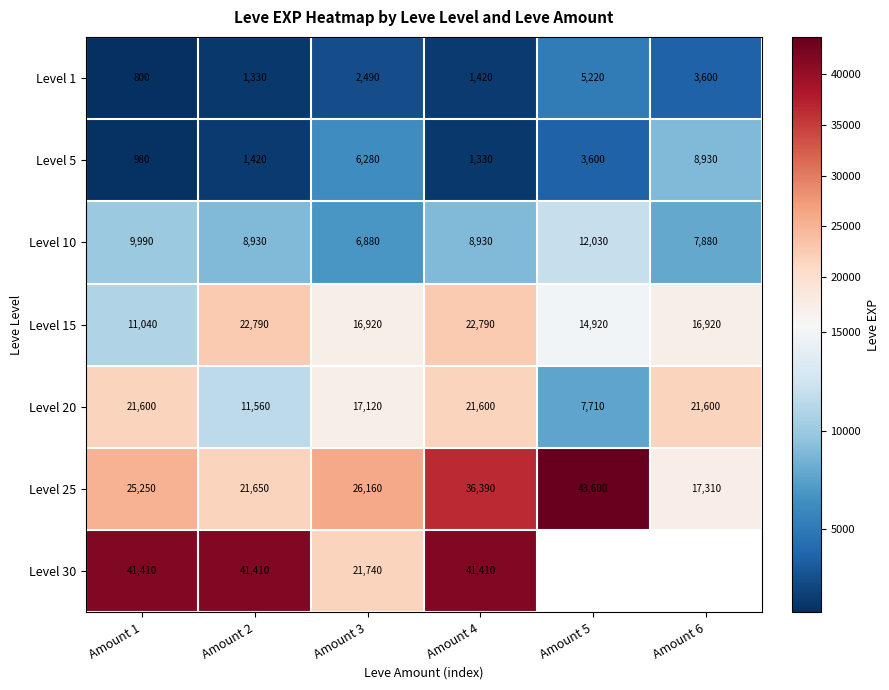

Count the Level 10 values in the range 7880 to 9990.

4